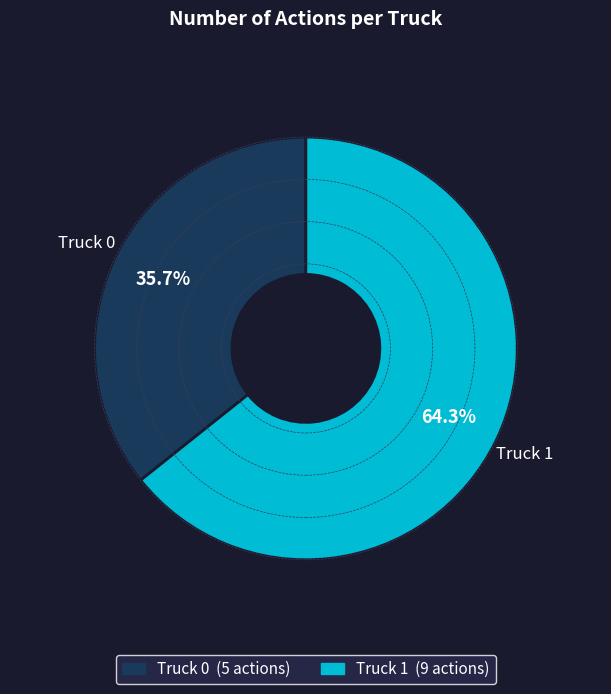

Between Truck 0 and Truck 1, which is larger?

Truck 1